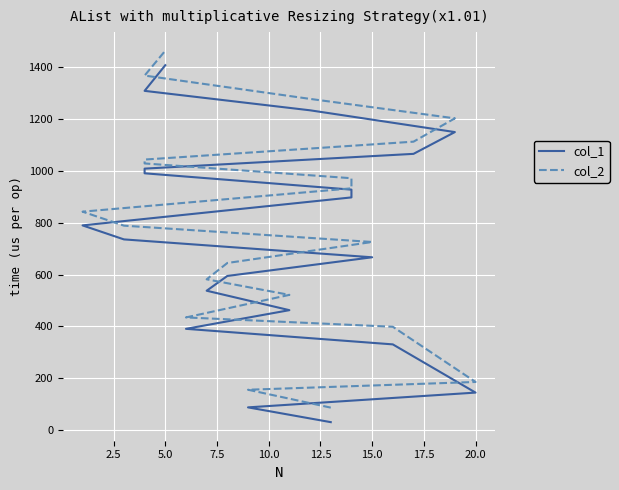

True or false: col_2 has a value of 1552 at 15.

False